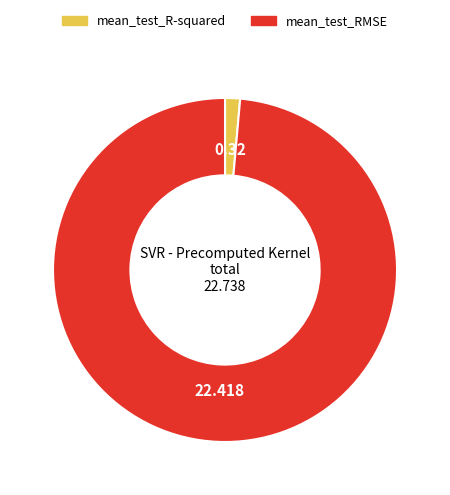

Does mean_test_R-squared account for over 50% of the chart?

No